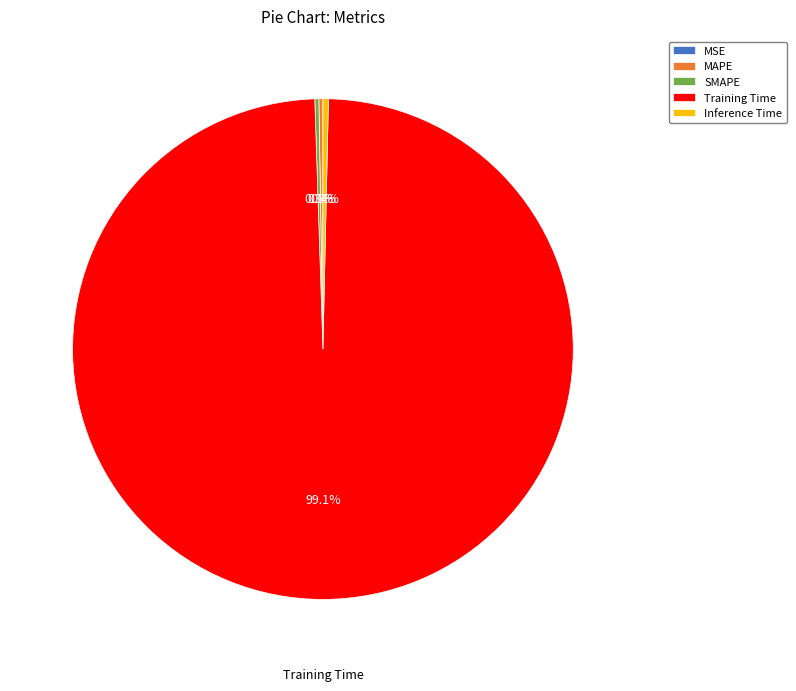

Is there any slice that represents more than half of the pie?

Yes